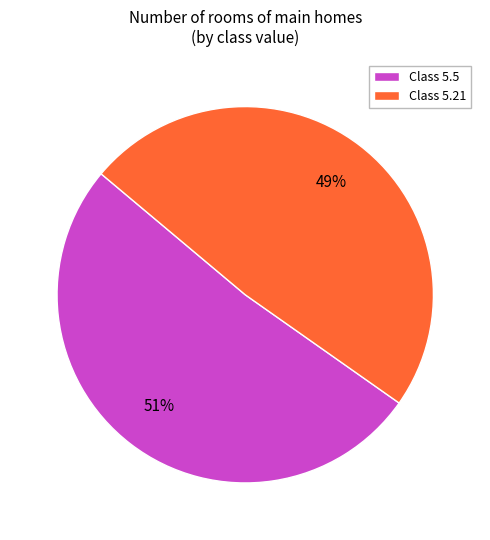

Count the number of slices in the pie.

2